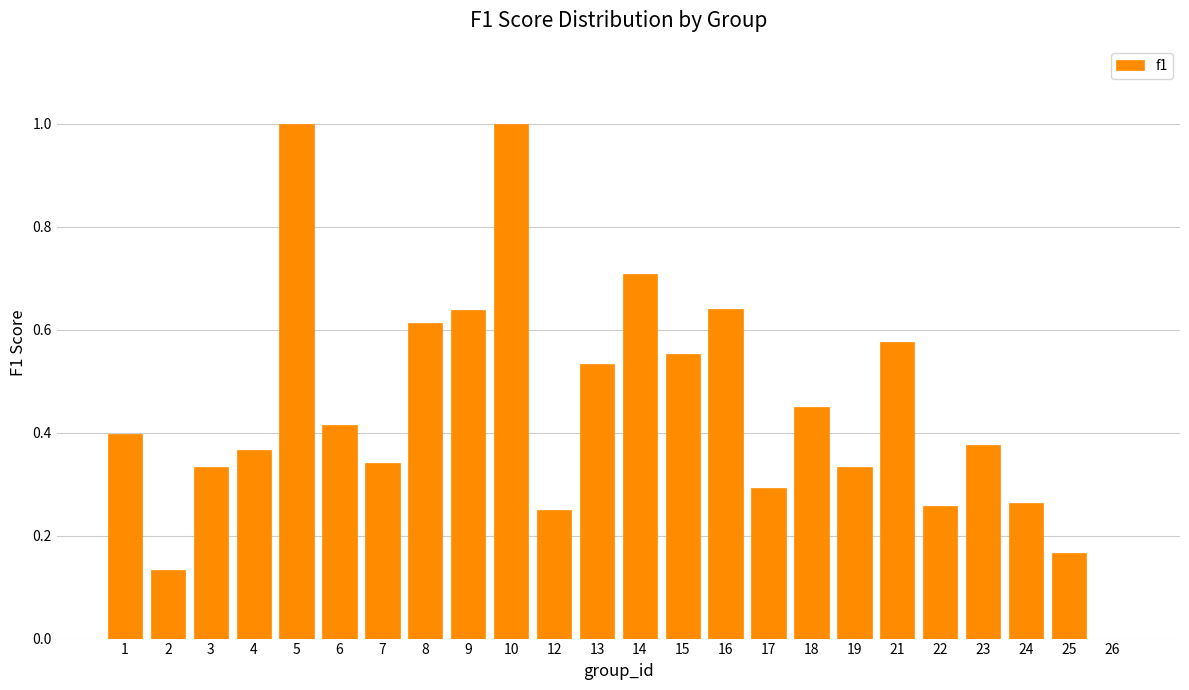

Which has a higher value, 17 or 18?

18